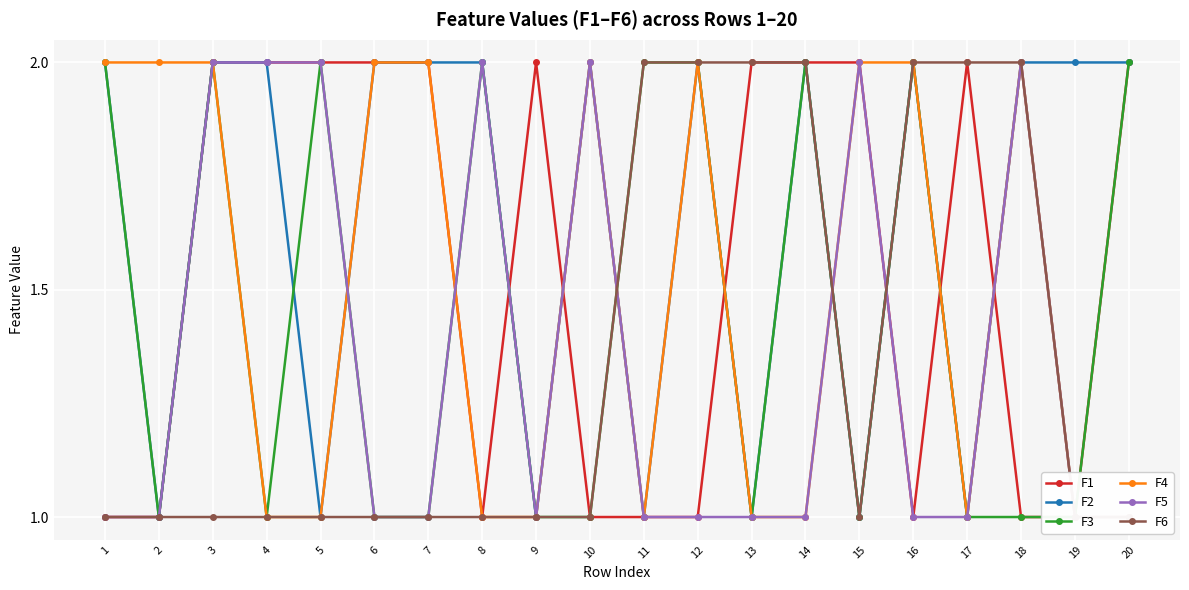

What is the average value of the F2 series?

2